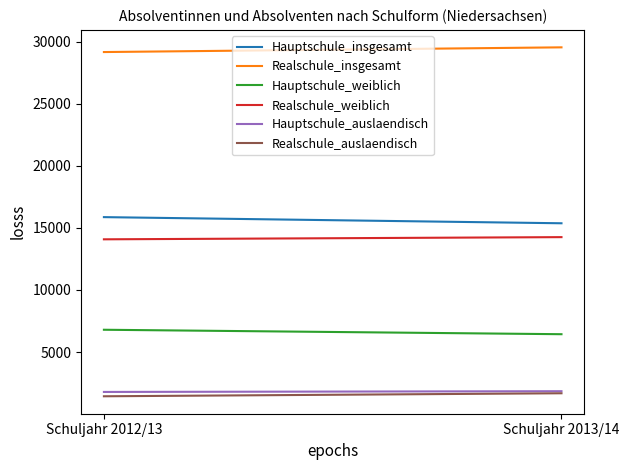

True or false: Realschule_auslaendisch has a value of 1682 at Schuljahr 2013/14.

True